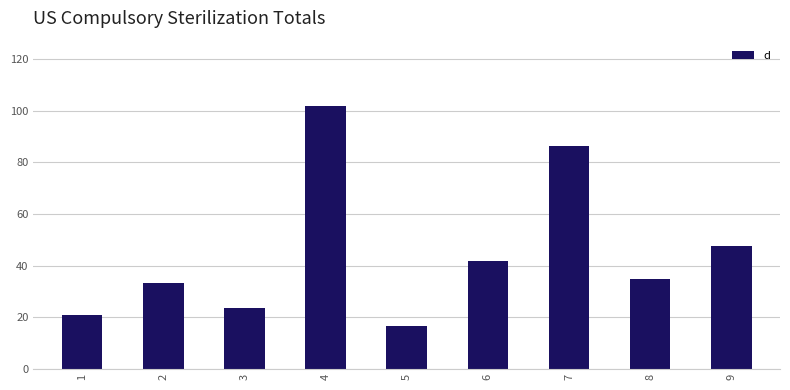

What is the value of the 4th bar from the left?

101.7